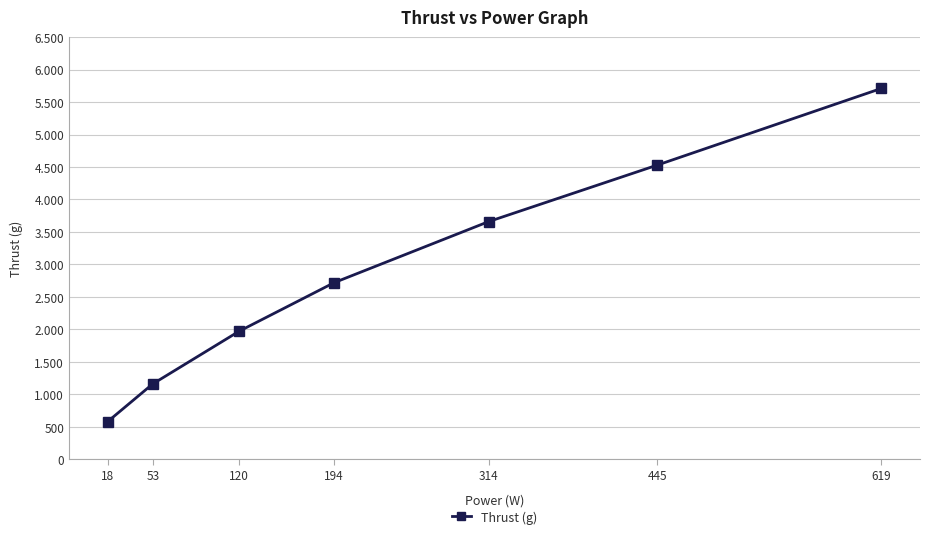

What is the difference between the maximum and minimum values?

5130